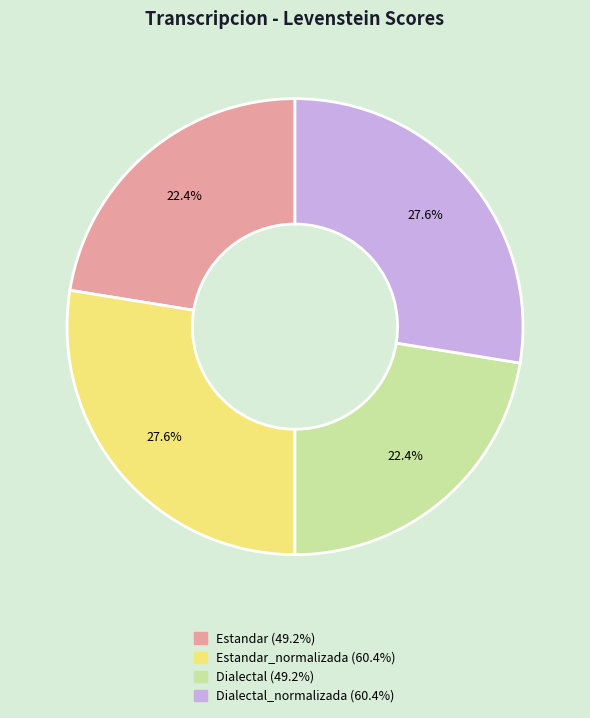

Is there any slice that represents more than half of the pie?

No